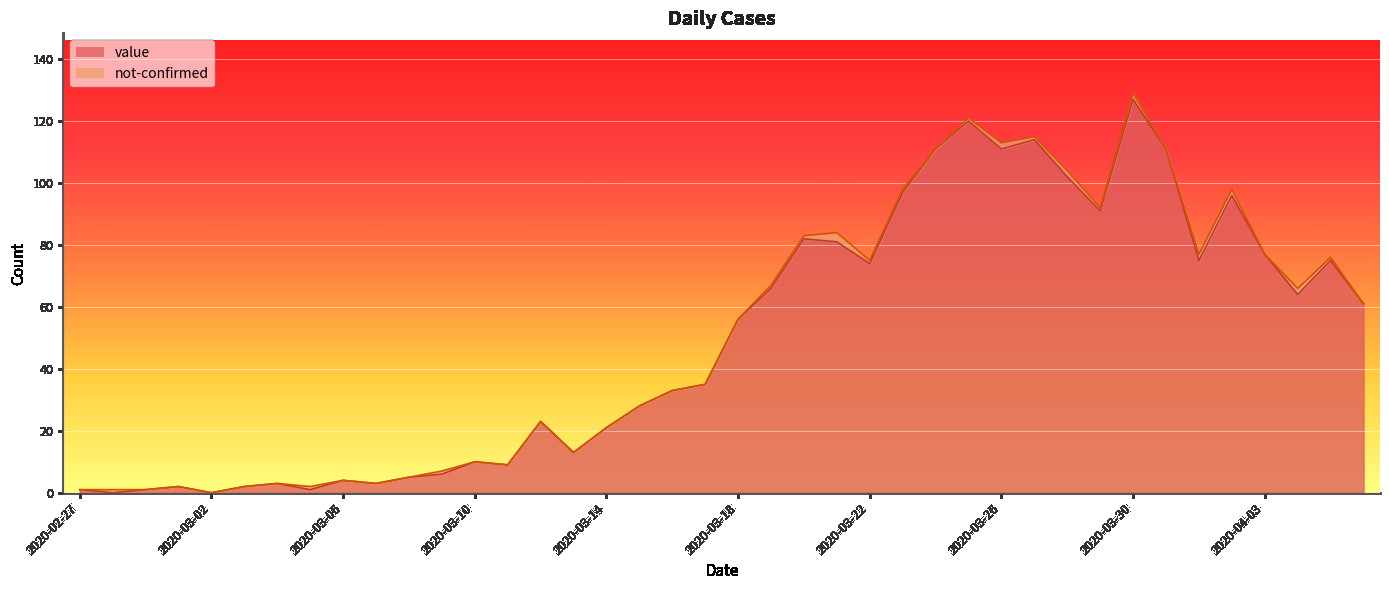

Which has a higher value, 2020-02-27 or 2020-03-12?

2020-03-12